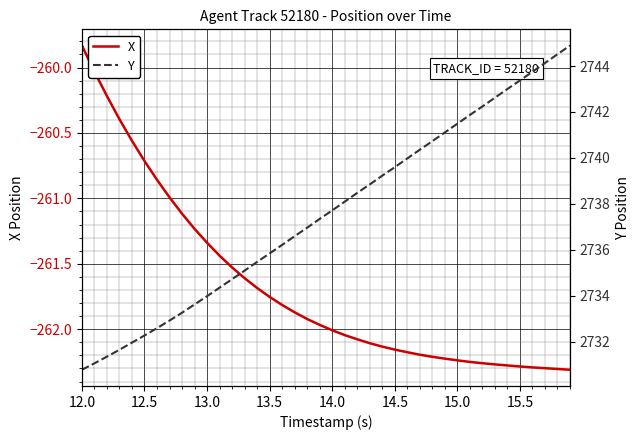

Is it true that X equals -456.7 at 15.0?

False